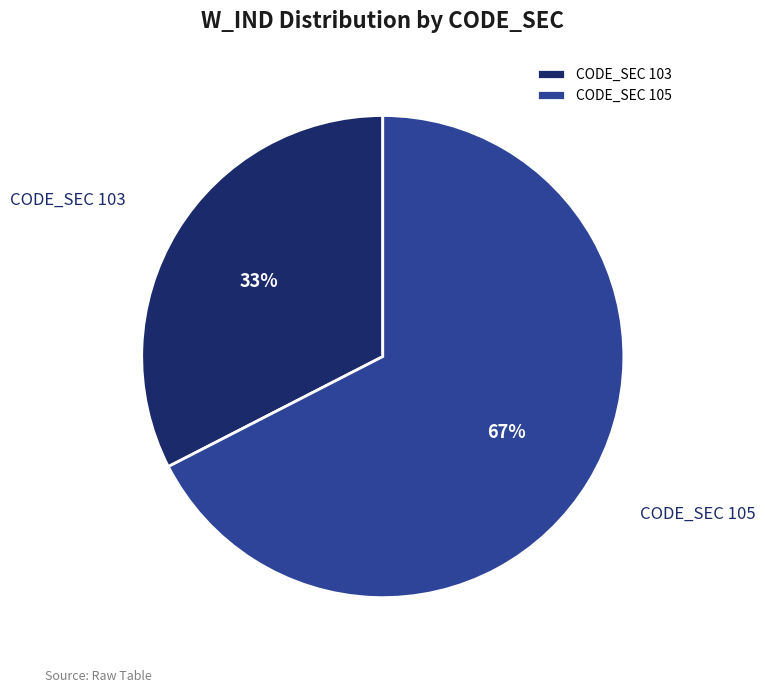

Which category accounts for the majority?

CODE_SEC 105